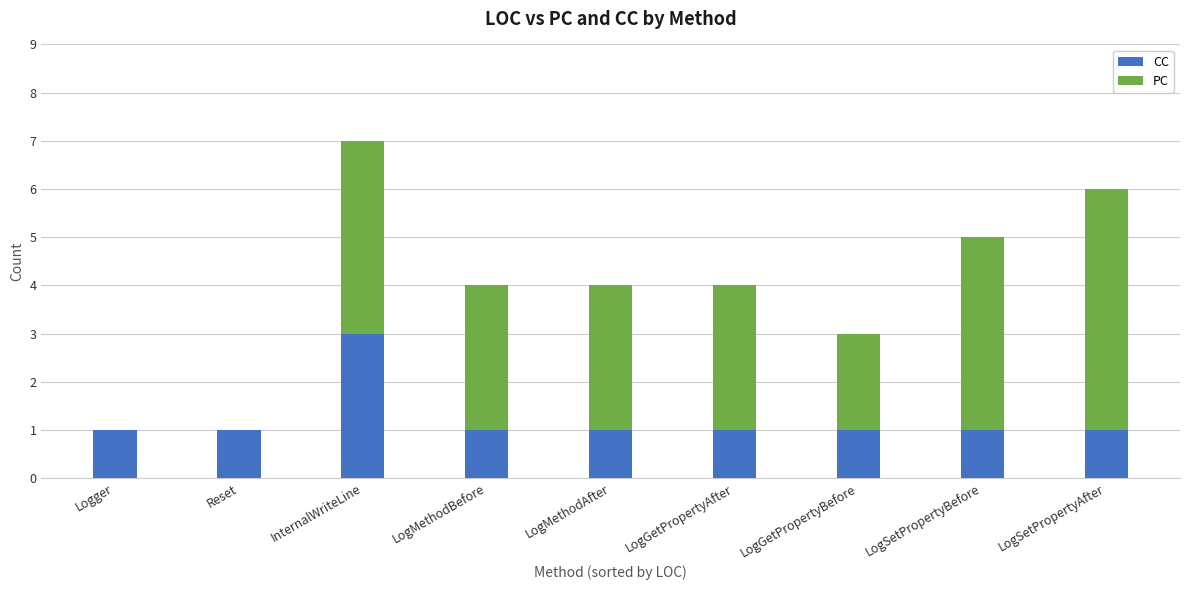

Reading left to right, list the values for the CC series.

Logger=1	Reset=1	InternalWriteLine=3	LogMethodBefore=1	LogMethodAfter=1	LogGetPropertyAfter=1	LogGetPropertyBefore=1	LogSetPropertyBefore=1	LogSetPropertyAfter=1